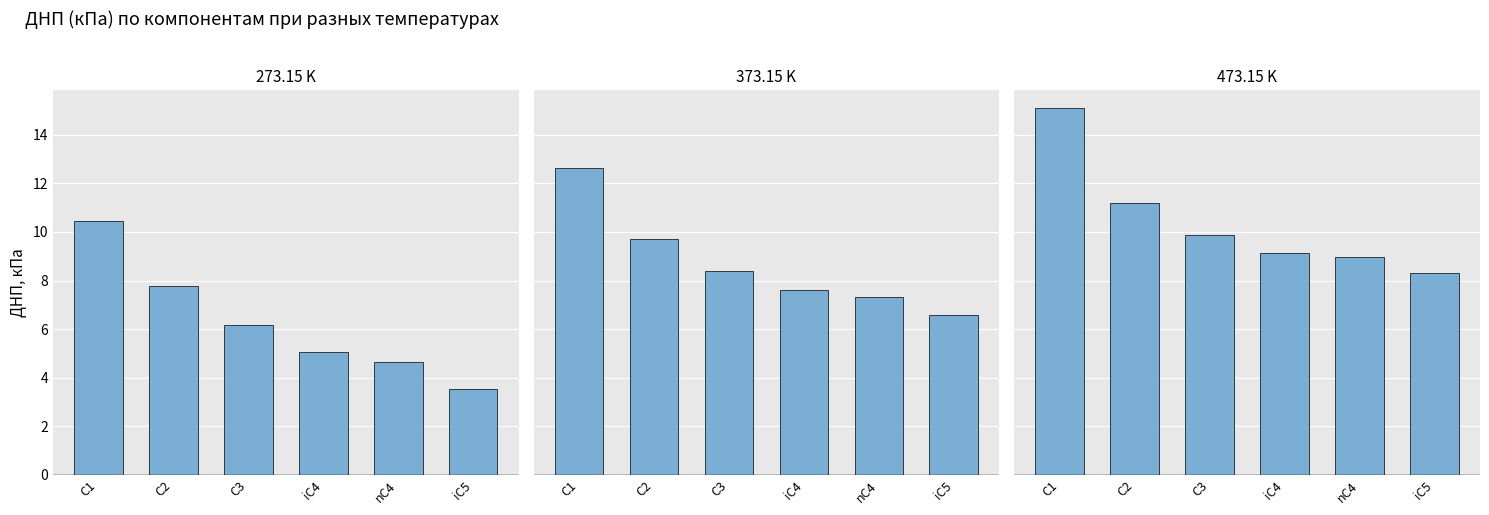

At 373.15, list the series in order from largest to smallest.

С1, С2, С3, iC4, nC4, iC5